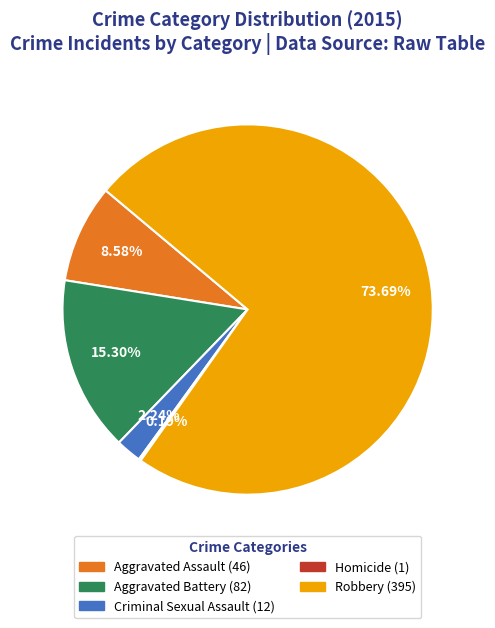

Which slice is the largest?

Robbery